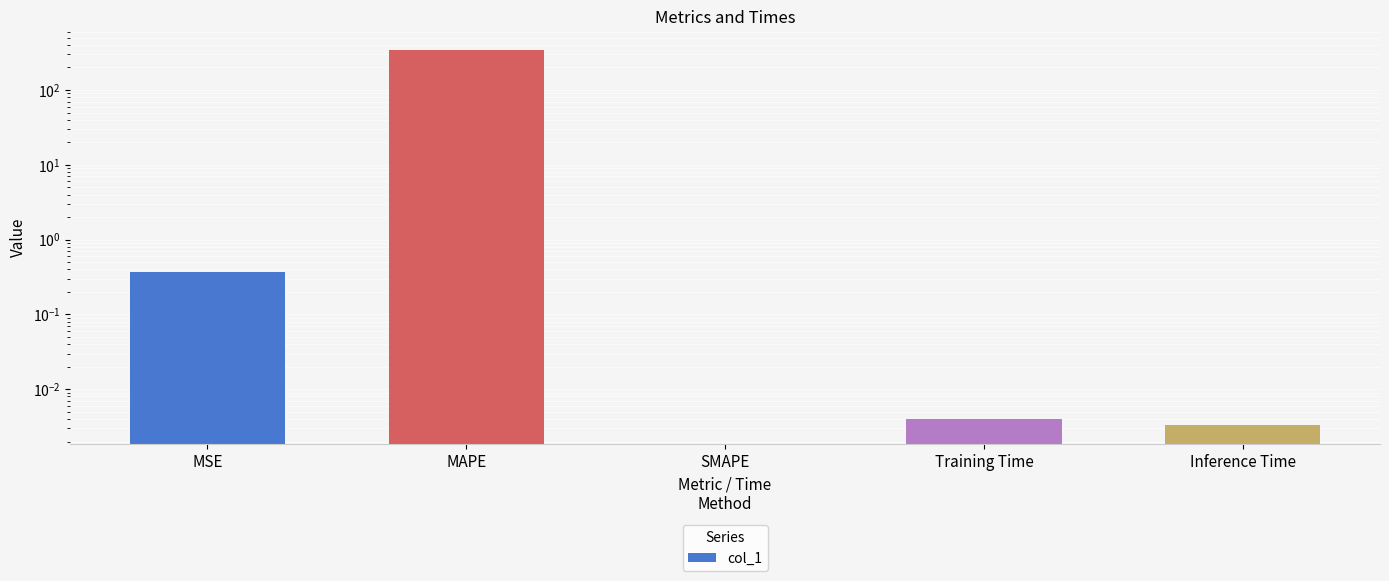

The chart shows a value of 482.6 at MAPE. True or false?

False